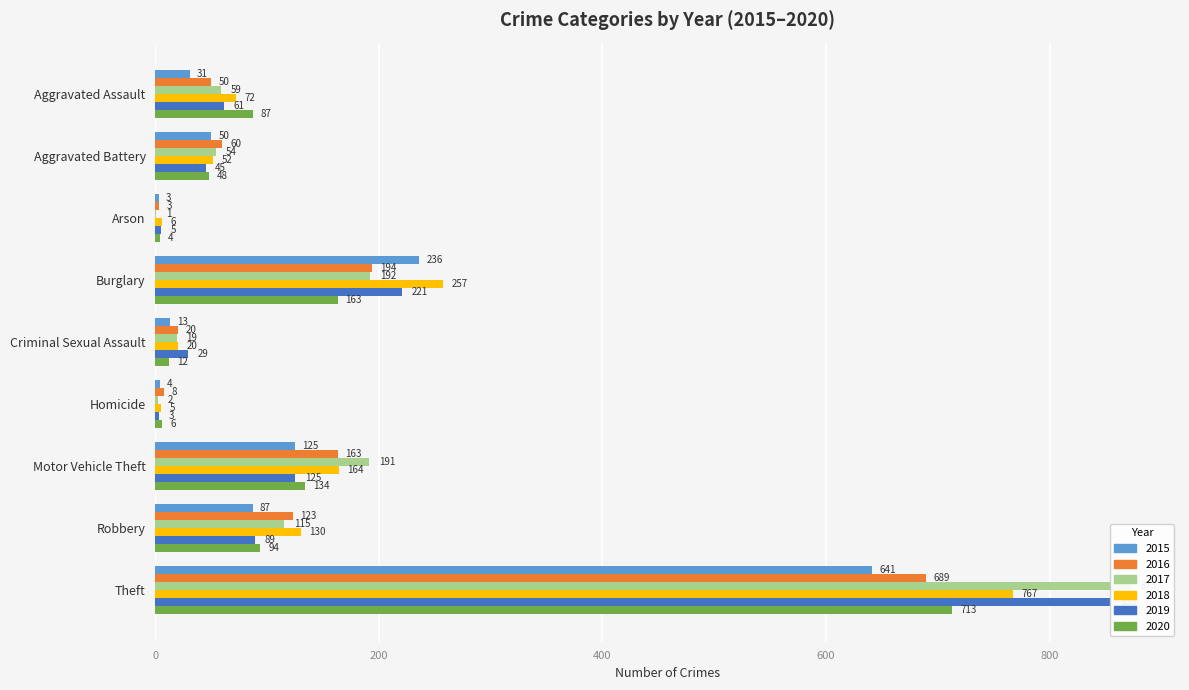

True or false: 2018 has a value of 130 at Robbery.

True